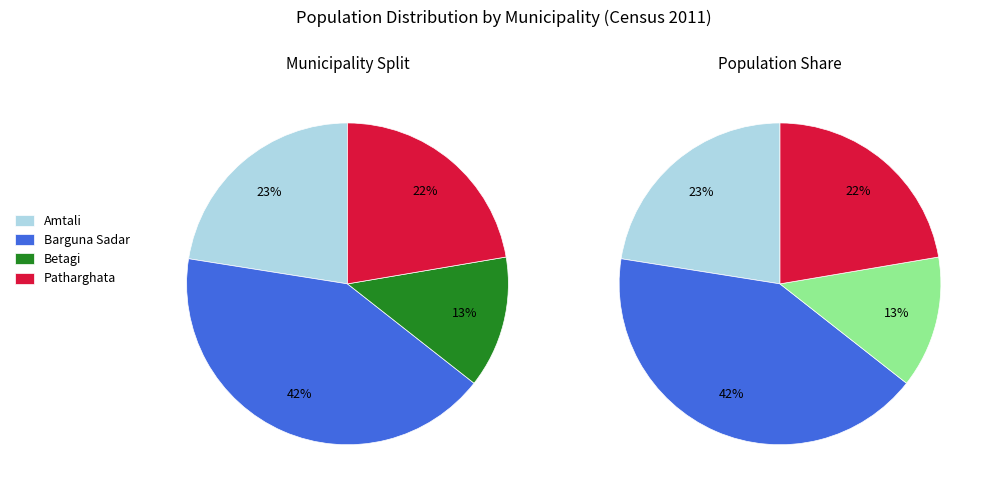

What percentage is the Amtali slice, to the nearest percent?

23%